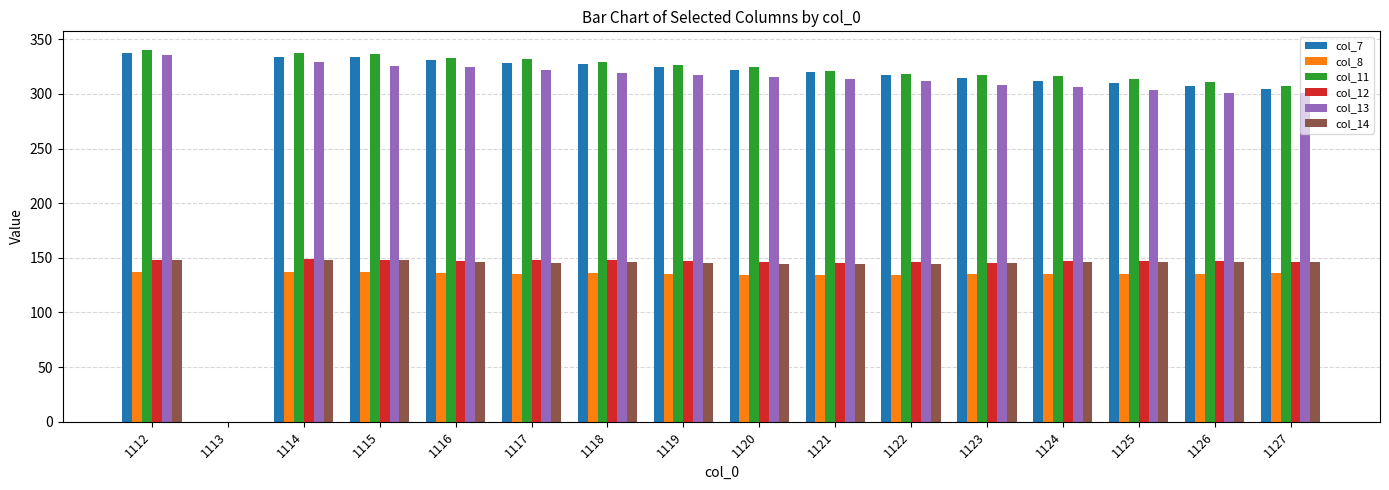

Count the number of categories in the chart.

16